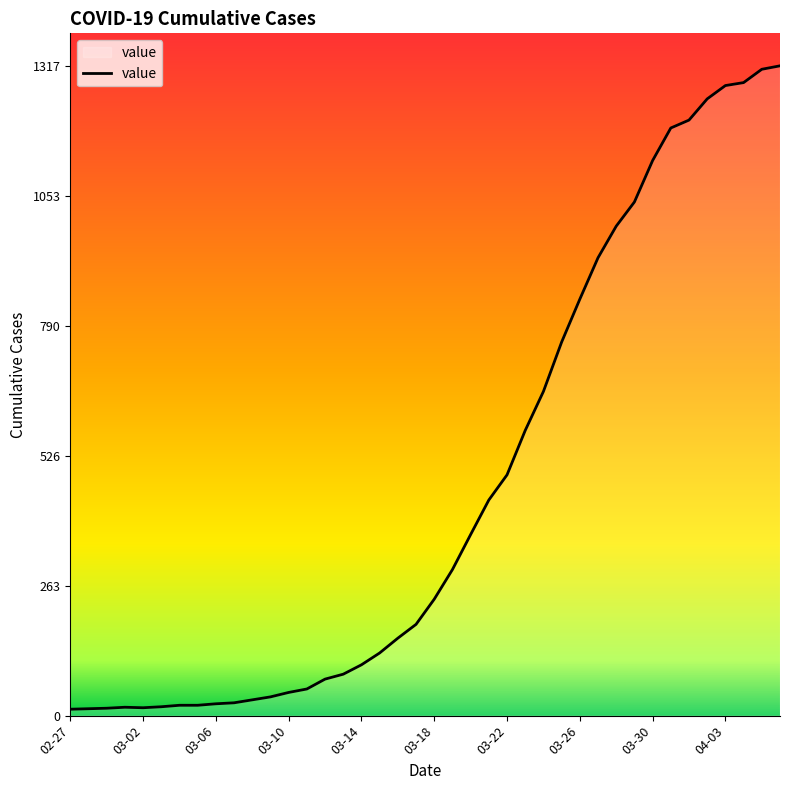

What is the difference between the maximum and minimum values?

1304